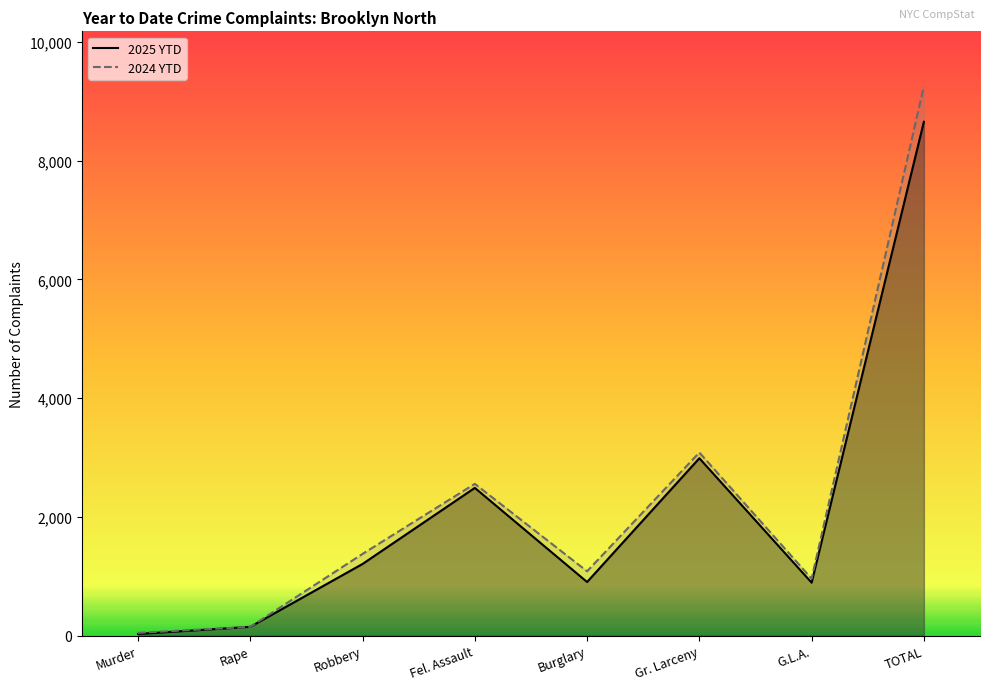

True or false: 2025 YTD has a value of 677 at Gr. Larceny.

False